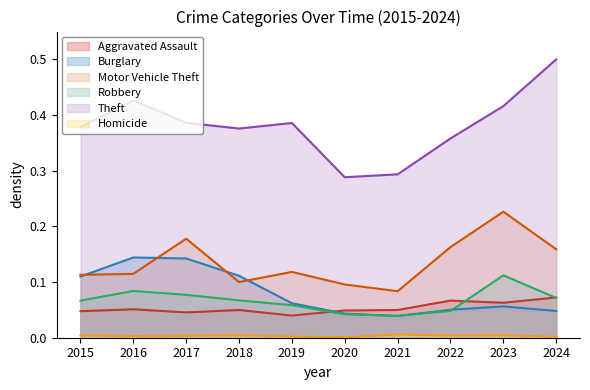

True or false: Theft and Motor Vehicle Theft cross at least once.

False